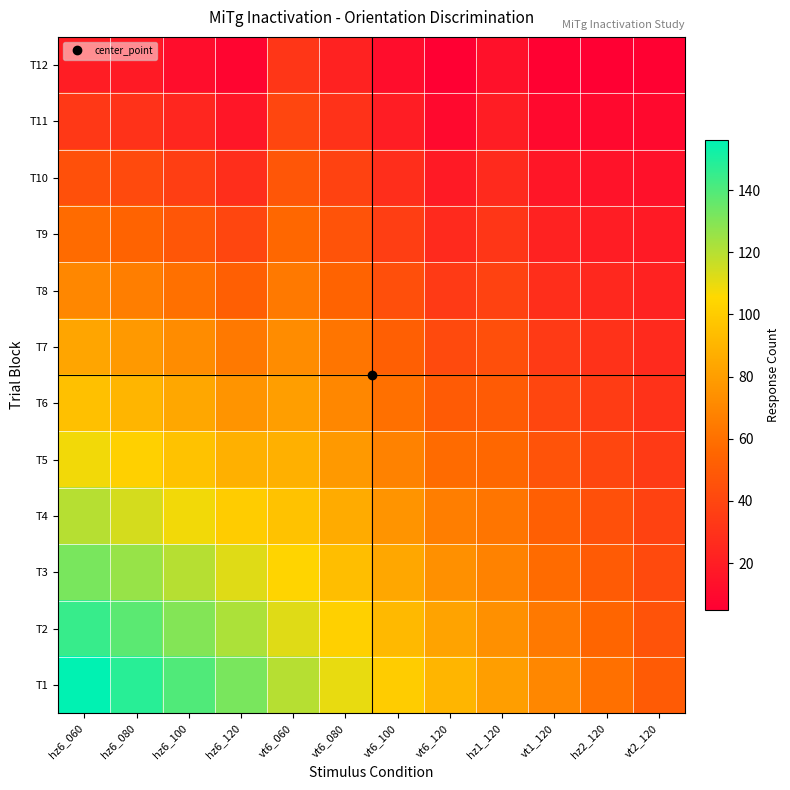

Reading left to right, list all the values displayed in this chart.

T12: hz6_060=20	hz6_080=18	hz6_100=12	hz6_120=8	vt6_060=32	vt6_080=22	vt6_100=12	vt6_120=5	hz1_120=14	vt1_120=6	hz2_120=5	vt2_120=6
T11: hz6_060=33	hz6_080=30	hz6_100=24	hz6_120=16	vt6_060=40	vt6_080=30	vt6_100=20	vt6_120=10	hz1_120=20	vt1_120=10	hz2_120=10	vt2_120=10
T10: hz6_060=45	hz6_080=42	hz6_100=36	hz6_120=28	vt6_060=48	vt6_080=38	vt6_100=28	vt6_120=18	hz1_120=26	vt1_120=16	hz2_120=15	vt2_120=14
T9: hz6_060=58	hz6_080=54	hz6_100=48	hz6_120=40	vt6_060=56	vt6_080=46	vt6_100=36	vt6_120=26	hz1_120=32	vt1_120=22	hz2_120=20	vt2_120=18
T8: hz6_060=70	hz6_080=66	hz6_100=60	hz6_120=52	vt6_060=64	vt6_080=54	vt6_100=44	vt6_120=34	hz1_120=38	vt1_120=28	hz2_120=25	vt2_120=22
T7: hz6_060=83	hz6_080=78	hz6_100=72	hz6_120=64	vt6_060=72	vt6_080=62	vt6_100=52	vt6_120=42	hz1_120=44	vt1_120=34	hz2_120=30	vt2_120=26
T6: hz6_060=95	hz6_080=90	hz6_100=84	hz6_120=76	vt6_060=80	vt6_080=70	vt6_100=60	vt6_120=50	hz1_120=50	vt1_120=40	hz2_120=35	vt2_120=30
T5: hz6_060=108	hz6_080=102	hz6_100=96	hz6_120=88	vt6_060=88	vt6_080=78	vt6_100=68	vt6_120=58	hz1_120=56	vt1_120=46	hz2_120=40	vt2_120=34
T4: hz6_060=120	hz6_080=114	hz6_100=108	hz6_120=100	vt6_060=96	vt6_080=86	vt6_100=76	vt6_120=66	hz1_120=62	vt1_120=52	hz2_120=45	vt2_120=38
T3: hz6_060=132	hz6_080=126	hz6_100=120	hz6_120=112	vt6_060=104	vt6_080=94	vt6_100=84	vt6_120=74	hz1_120=68	vt1_120=58	hz2_120=50	vt2_120=42
T2: hz6_060=145	hz6_080=138	hz6_100=130	hz6_120=122	vt6_060=112	vt6_080=102	vt6_100=92	vt6_120=82	hz1_120=74	vt1_120=64	hz2_120=55	vt2_120=46
T1: hz6_060=156	hz6_080=148	hz6_100=140	hz6_120=132	vt6_060=120	vt6_080=110	vt6_100=100	vt6_120=90	hz1_120=80	vt1_120=70	hz2_120=60	vt2_120=50